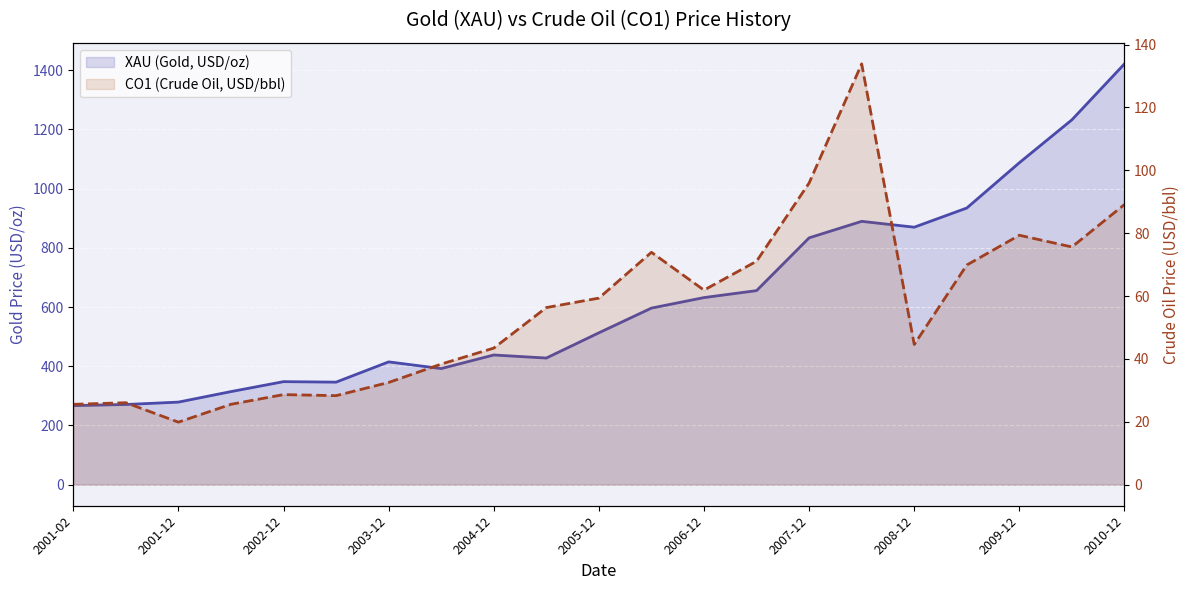

What is the label of the 1st point from the left?

2001-02